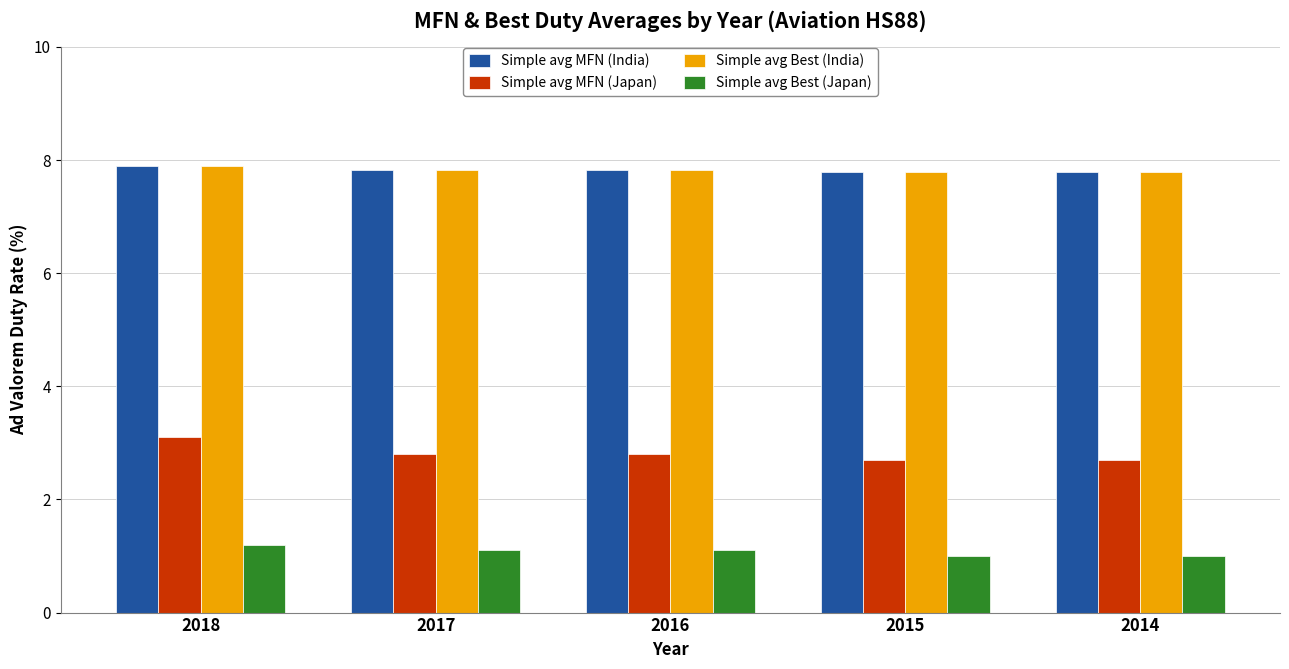

What is the highest value of the Simple avg Best (Japan) series?

1.2